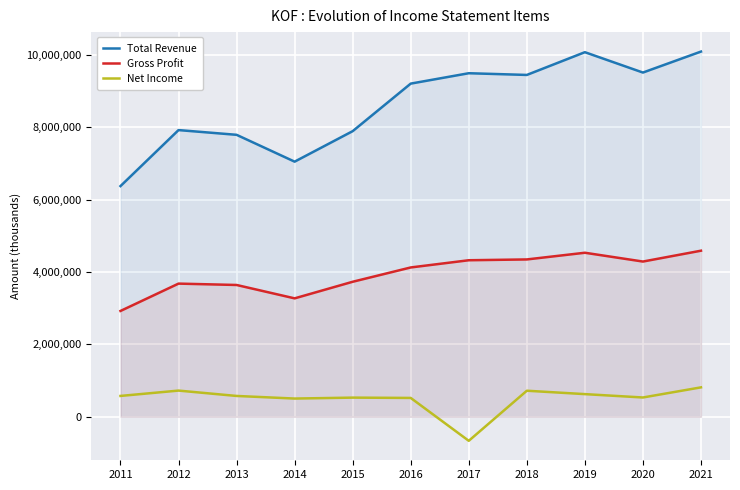

What is the difference between the maximum and minimum values in the Gross Profit series?

1664700